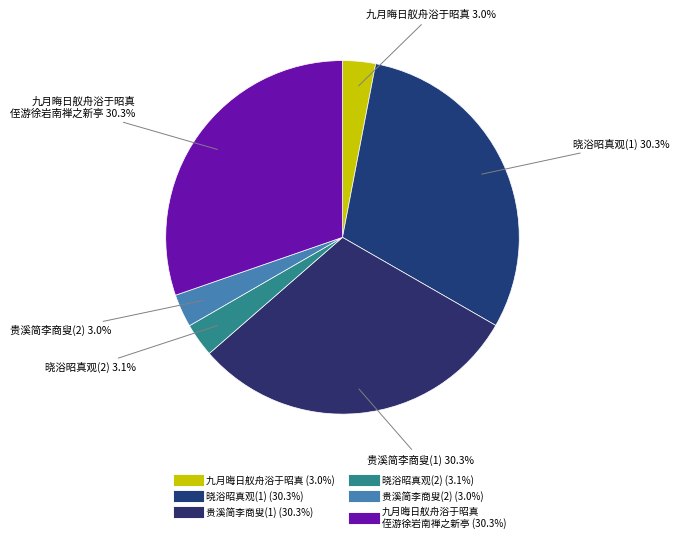

How many slices are in this pie chart?

6